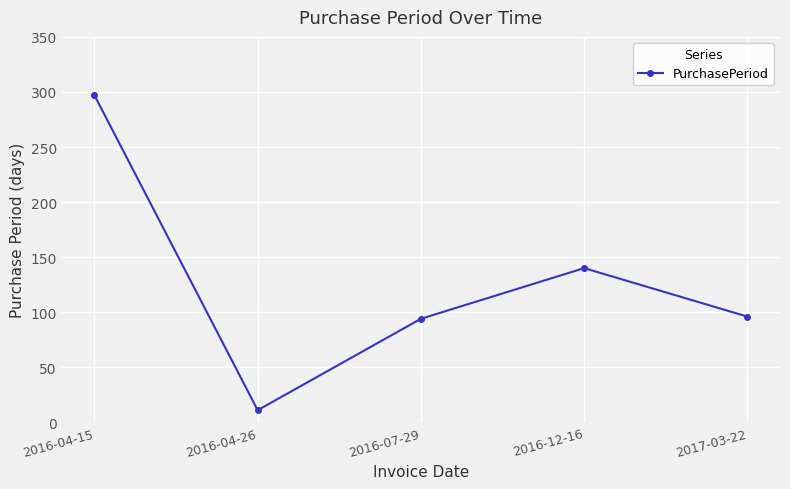

Is this an area chart (filled region under the line)?

No